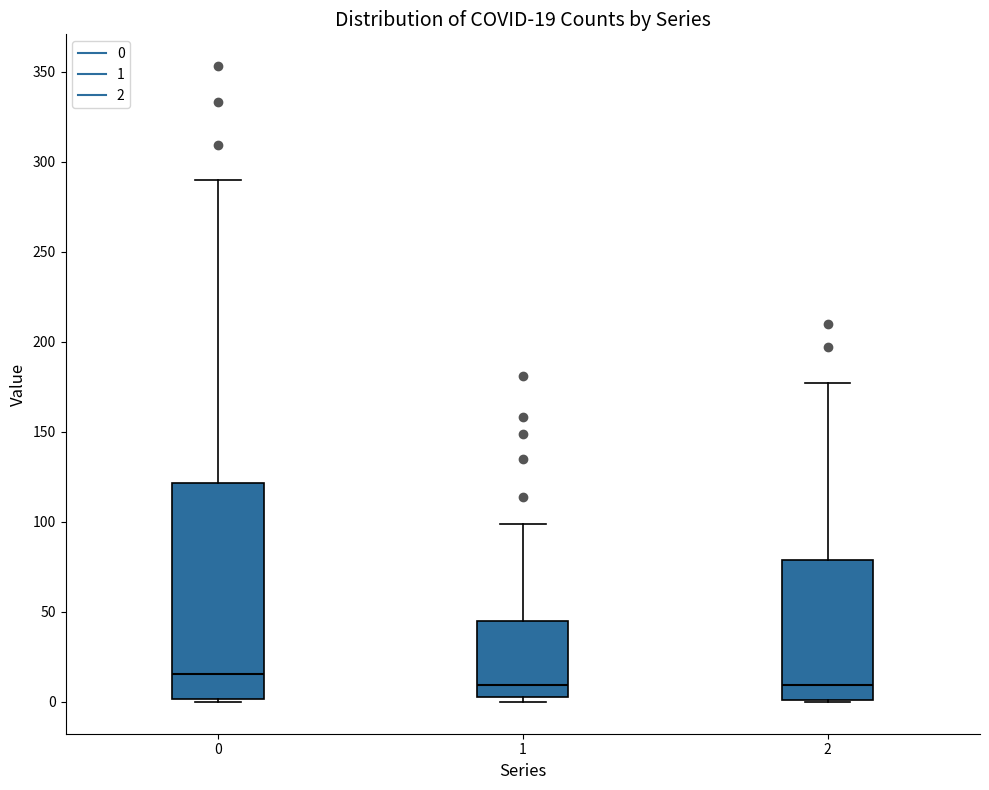

Comparing the boxes themselves (not the whiskers), which one is the tallest?

0